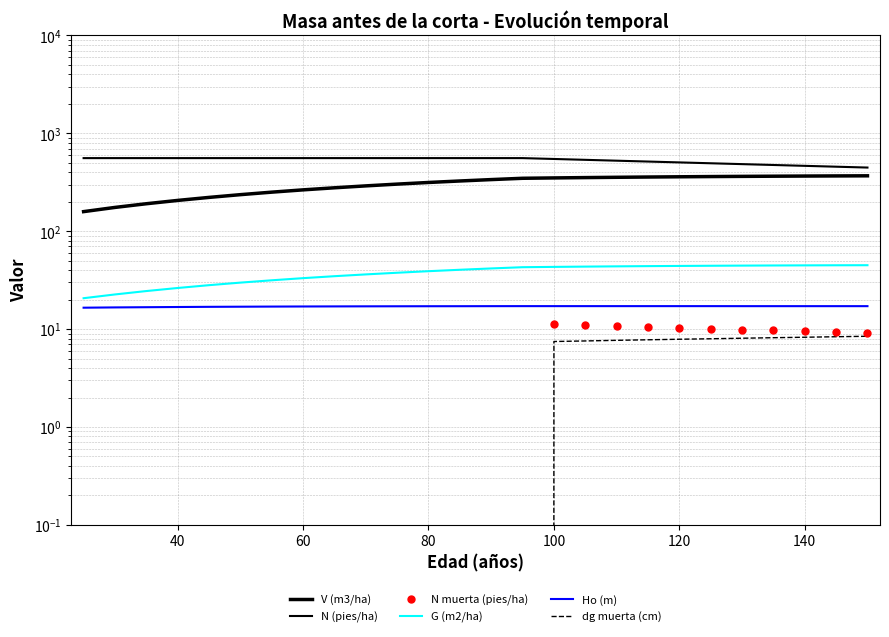

What is the sum of all G (m2/ha) values?

976.3